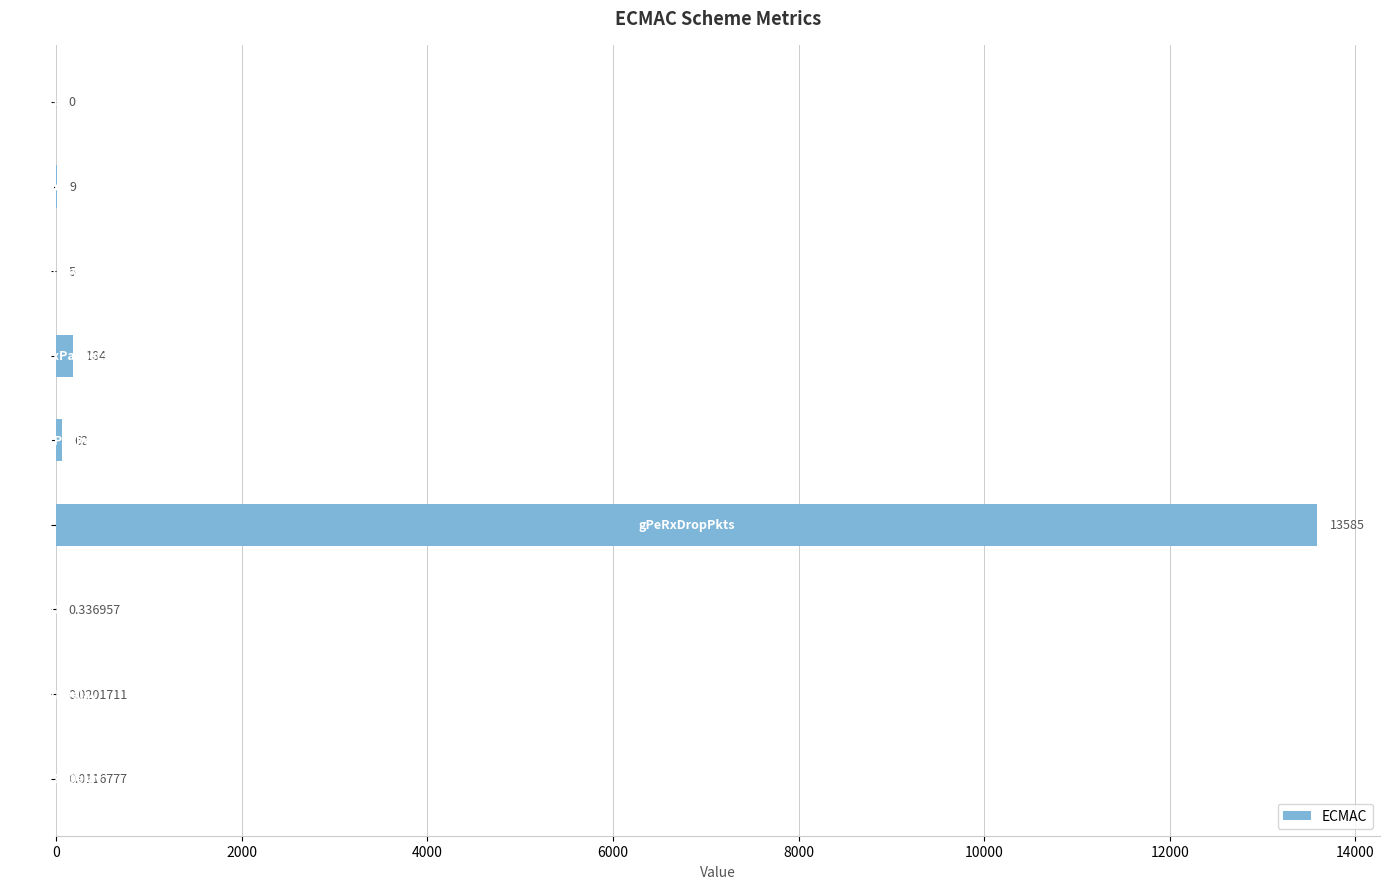

What is the maximum value shown in the chart?

13585.0